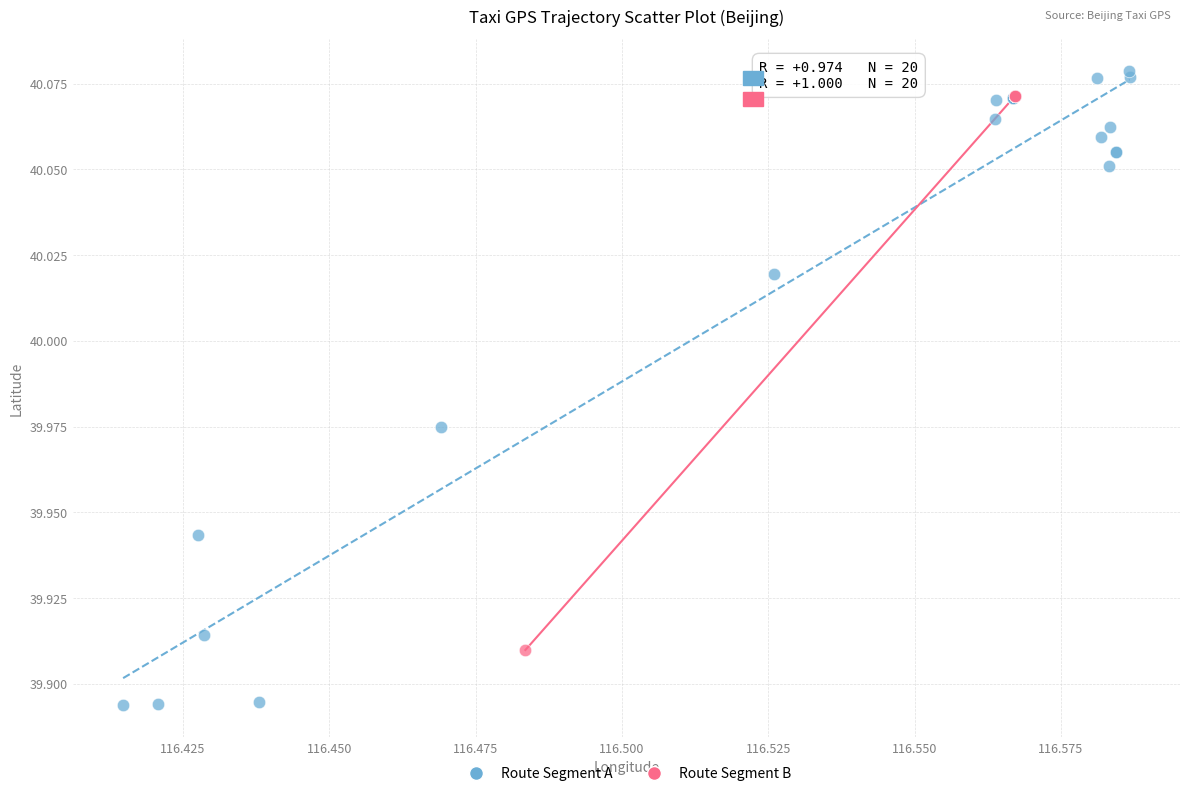

What are all the series names shown in the legend?

Route Segment A, Route Segment B